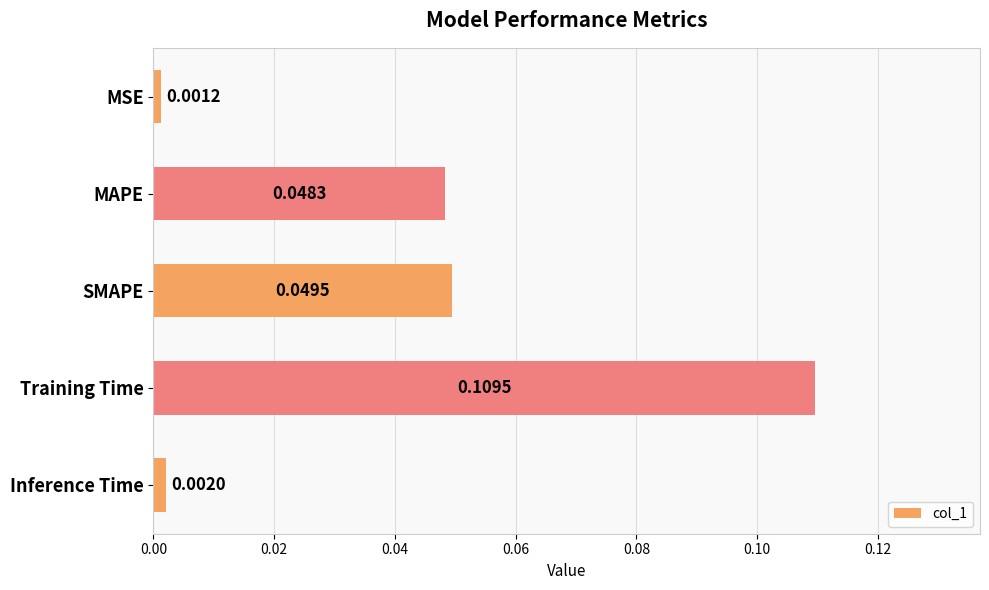

Which label corresponds to the largest value in the chart?

Training Time